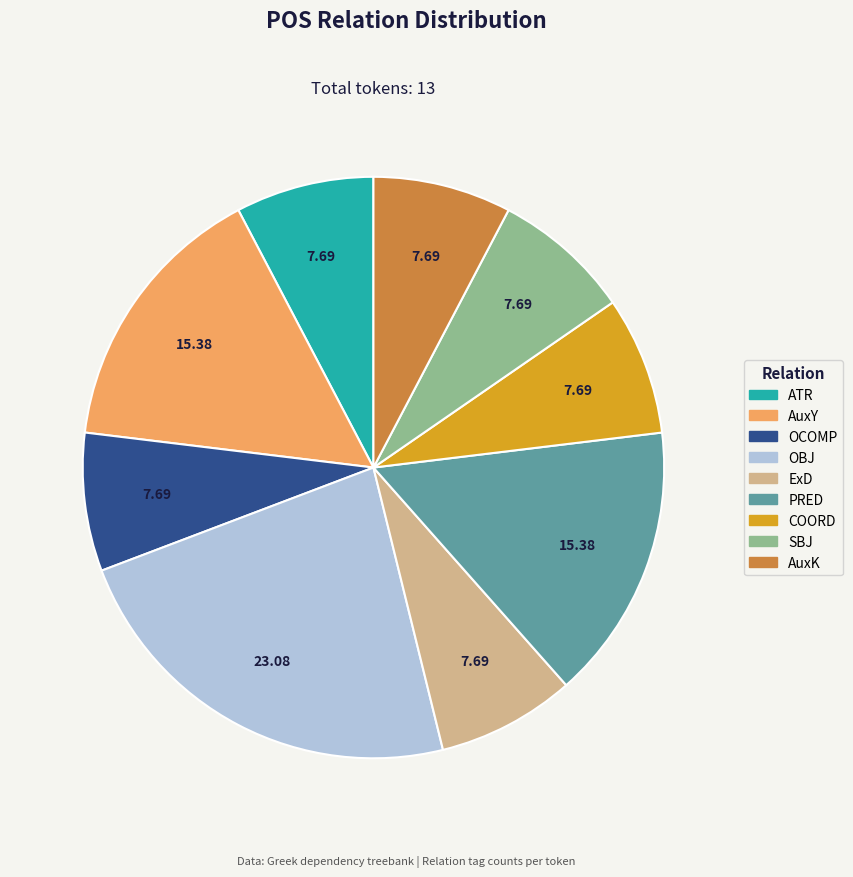

Between AuxK and PRED, which is larger?

PRED